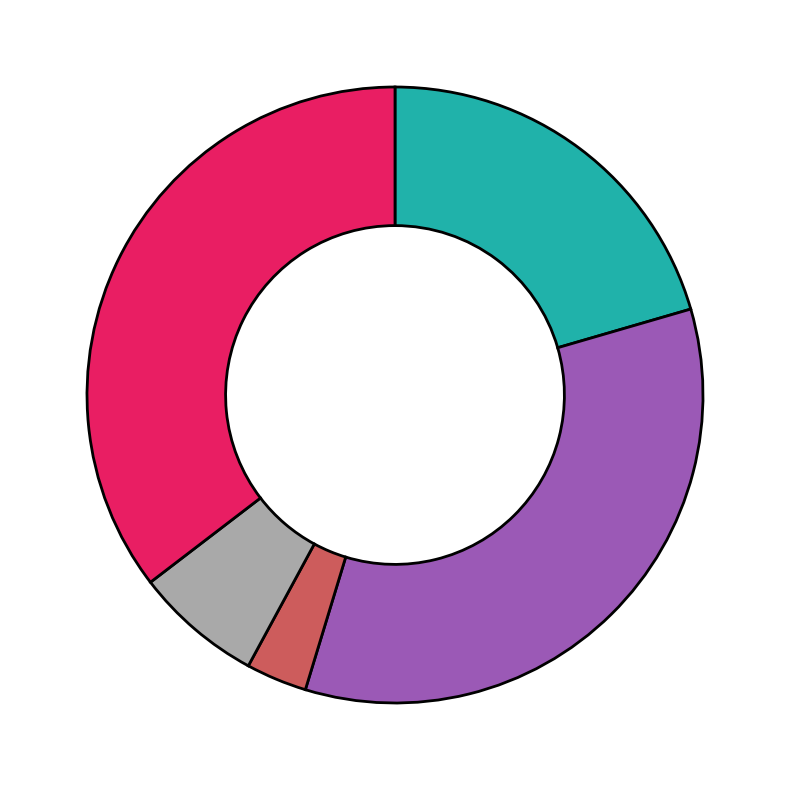

Is there any slice that represents more than half of the pie?

No